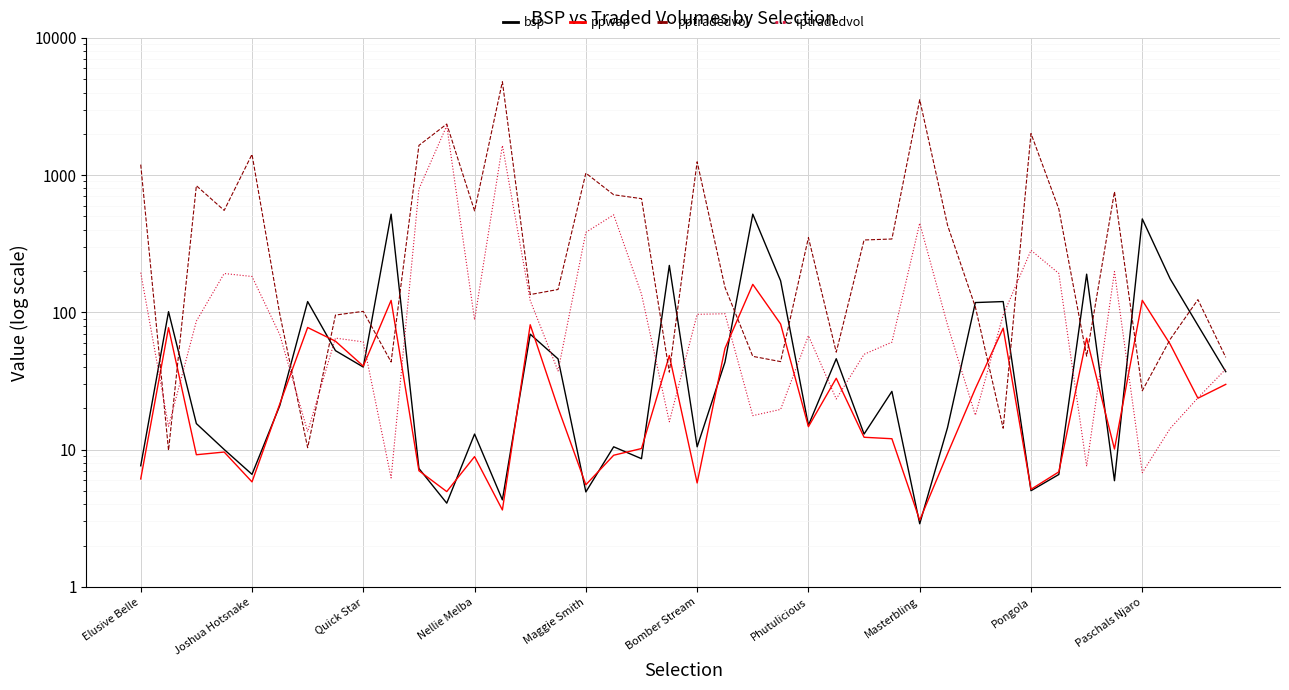

How many data points in bsp are above 26?

20